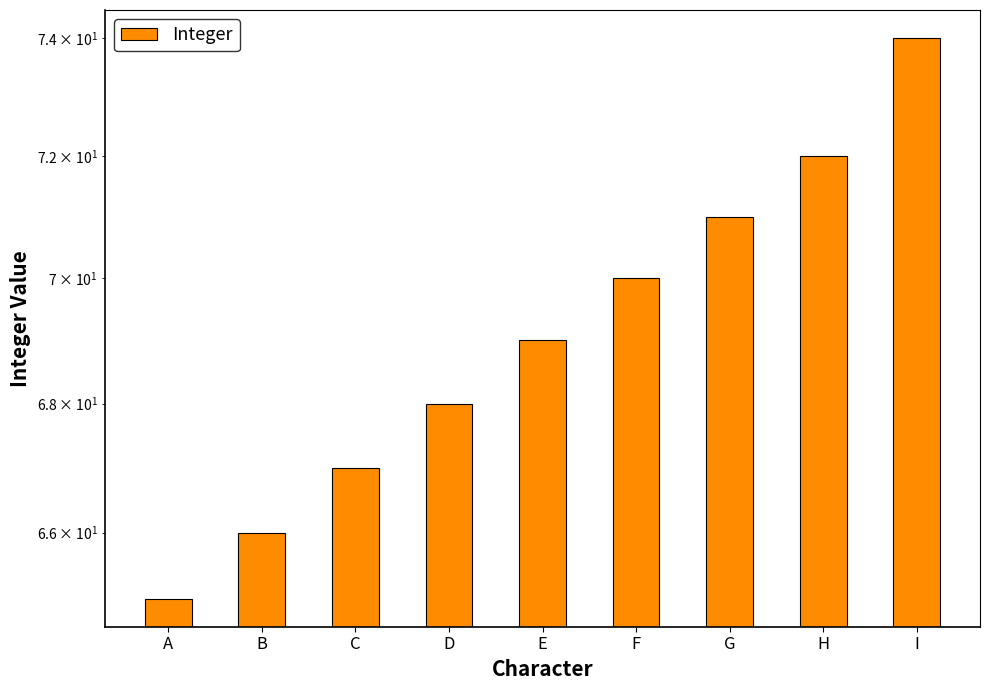

Where does the data first go above 69?

F